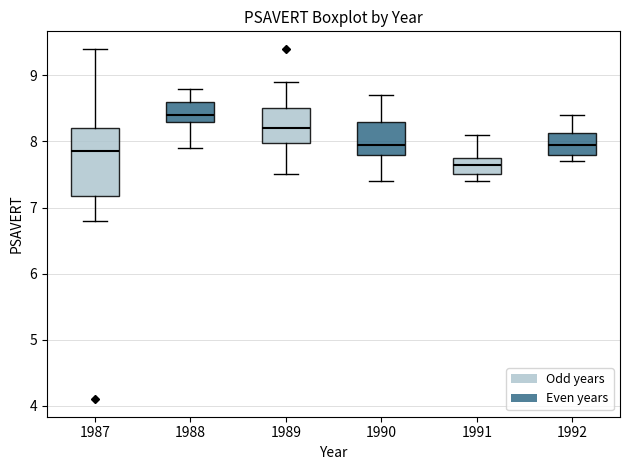

Which box's median line is the lowest?

1991